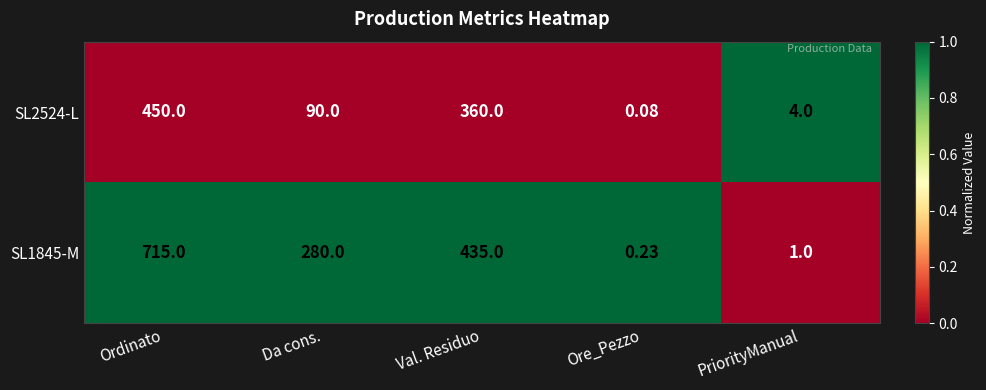

Which series has the largest range (max minus min)?

SL1845-M